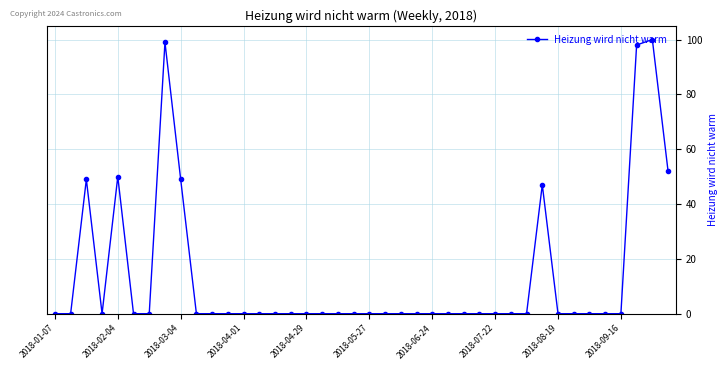

What is the maximum value shown in the chart?

100